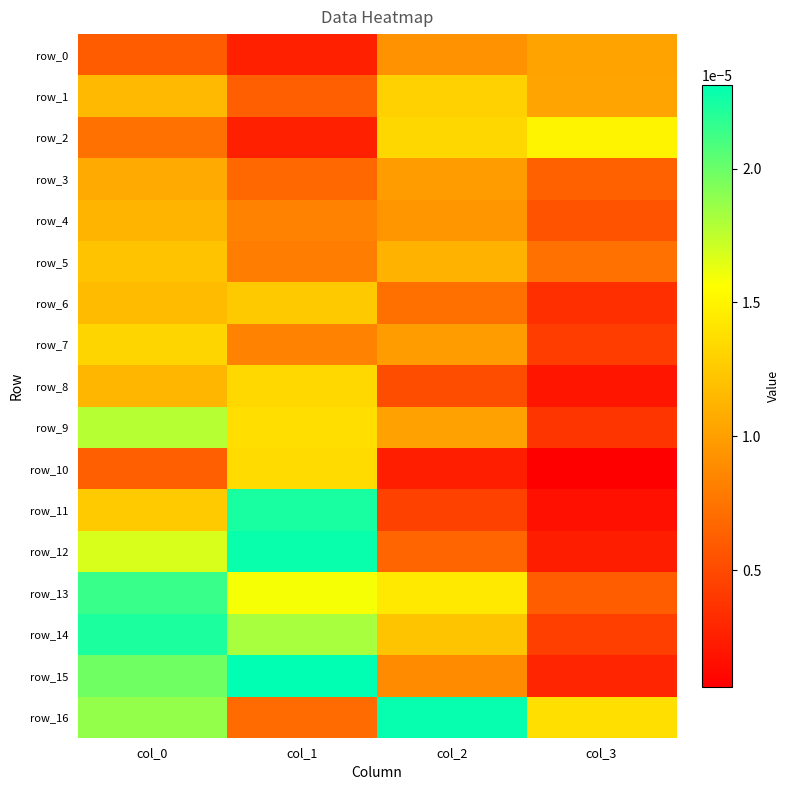

Is the value of row_8 at col_3 greater than the value of row_9 at col_0?

No